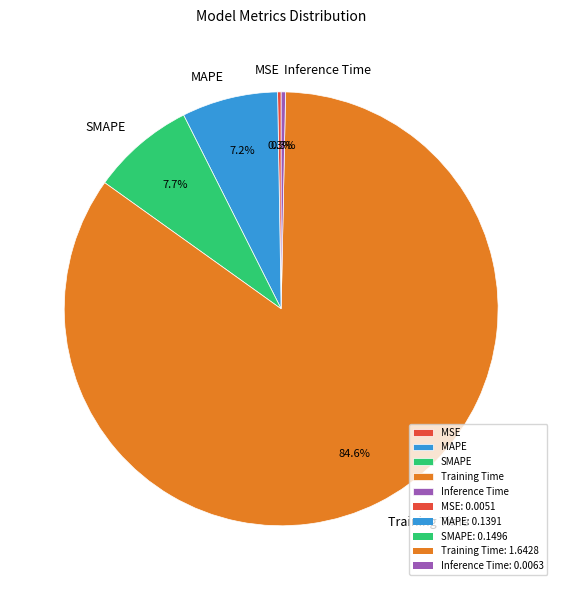

What is the majority slice?

Training Time